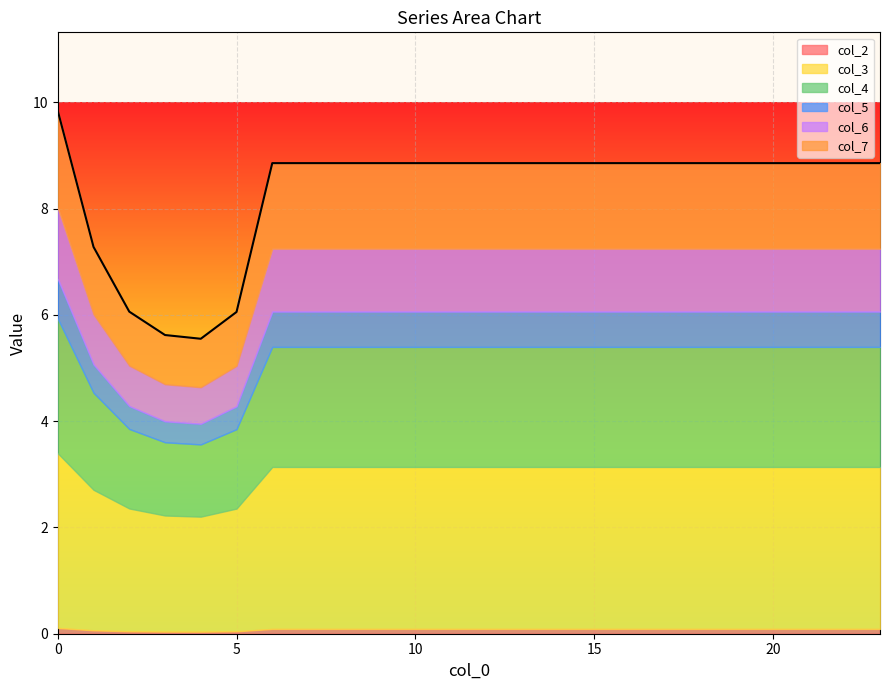

True or false: col_3 has a value of 5.4 at 23.

False